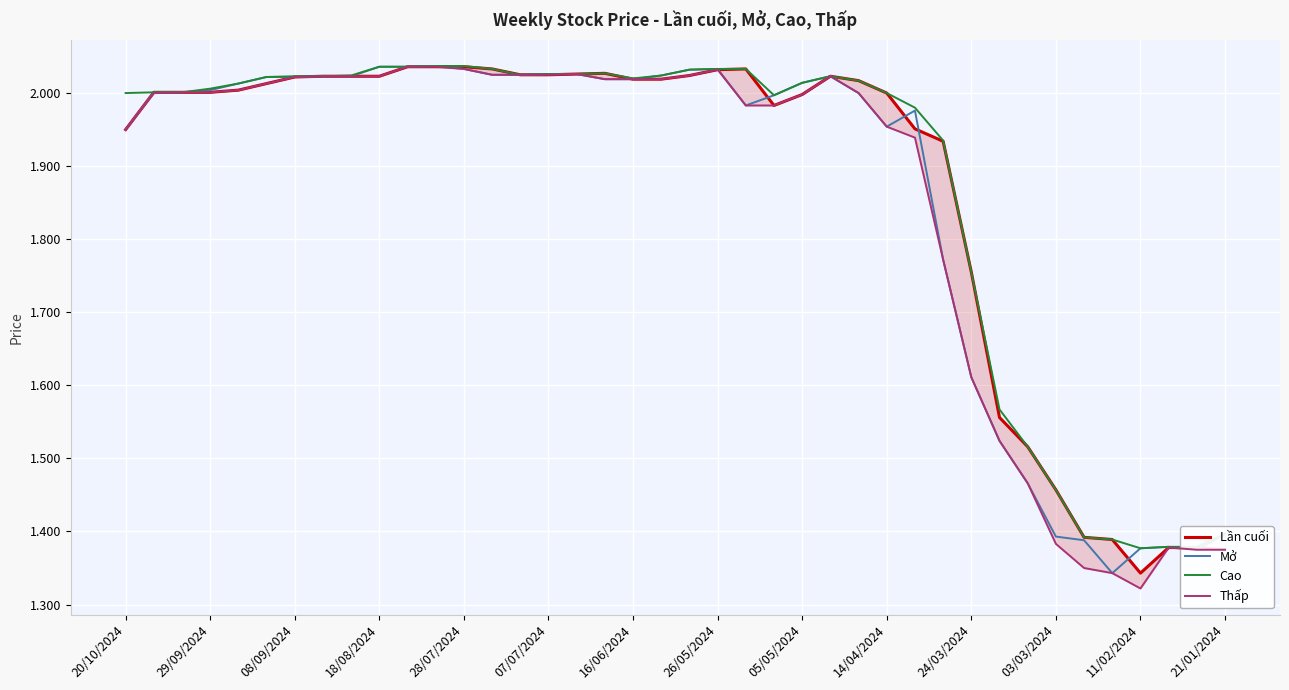

The value of Mở at 16/06/2024 is 0.6. True or false?

False